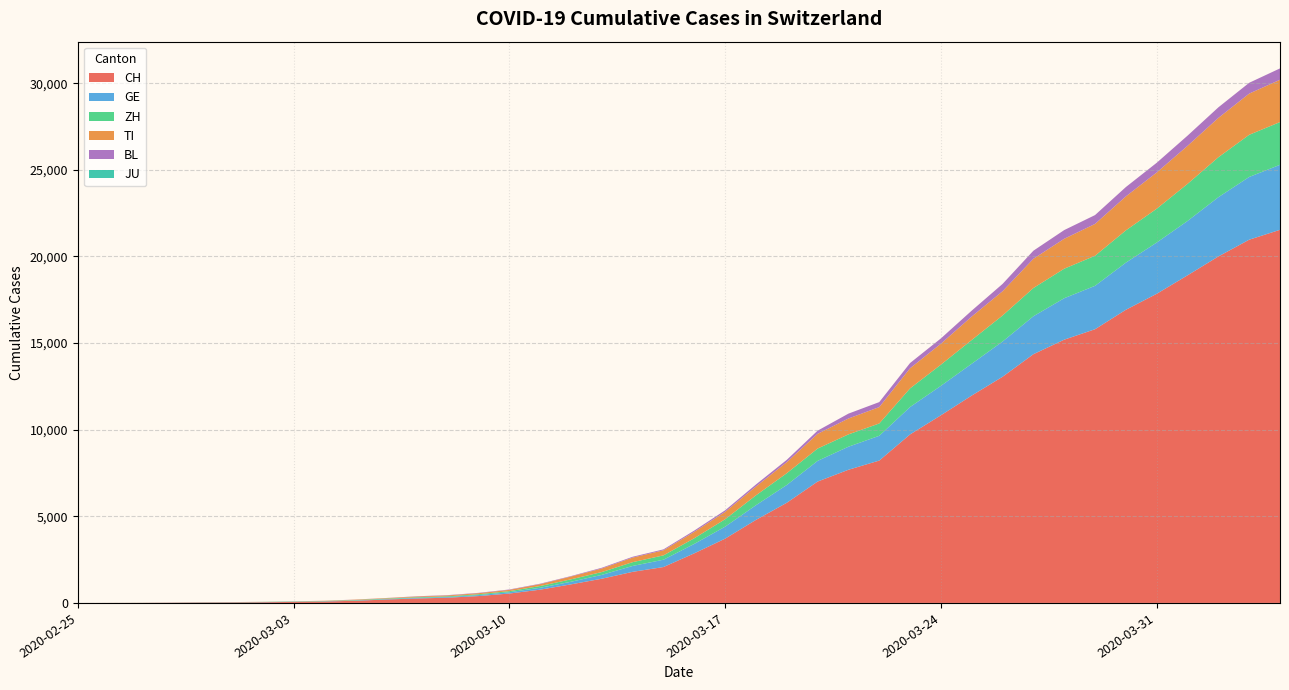

Reading left to right, list all the values displayed in this chart.

CH: 0	2	6	13	23	29	40	59	83	125	197	257	303	396	542	766	1072	1398	1795	2072	2864	3710	4793	5781	7005	7686	8217	9727	10831	11970	13054	14356	15195	15798	16920	17842	18908	19997	20965	21535
GE: 0	1	1	4	8	9	10	13	14	17	25	38	40	56	76	109	150	222	340	423	544	692	848	1027	1194	1331	1430	1582	1699	1837	2033	2190	2393	2505	2721	2958	3137	3420	3621	3753
ZH: 0	0	2	2	6	7	10	13	15	23	29	34	40	49	62	101	140	163	218	250	326	429	568	679	711	711	711	1075	1223	1370	1502	1629	1703	1735	1861	1952	2141	2305	2433	2466
TI: 0	1	1	1	2	2	4	8	13	25	28	41	49	61	75	108	163	206	265	293	368	426	511	638	849	916	945	1162	1209	1354	1401	1688	1727	1837	1962	2091	2195	2271	2377	2442
BL: 0	0	0	1	2	2	2	2	2	6	6	15	19	20	22	26	26	42	47	54	76	89	116	134	184	282	289	302	306	341	422	466	502	511	539	561	588	610	625	656
JU: 0	0	0	0	0	0	0	0	0	0	0	0	0	0	0	0	0	0	0	0	0	0	0	0	0	0	0	0	0	0	0	0	0	0	0	0	0	0	0	0